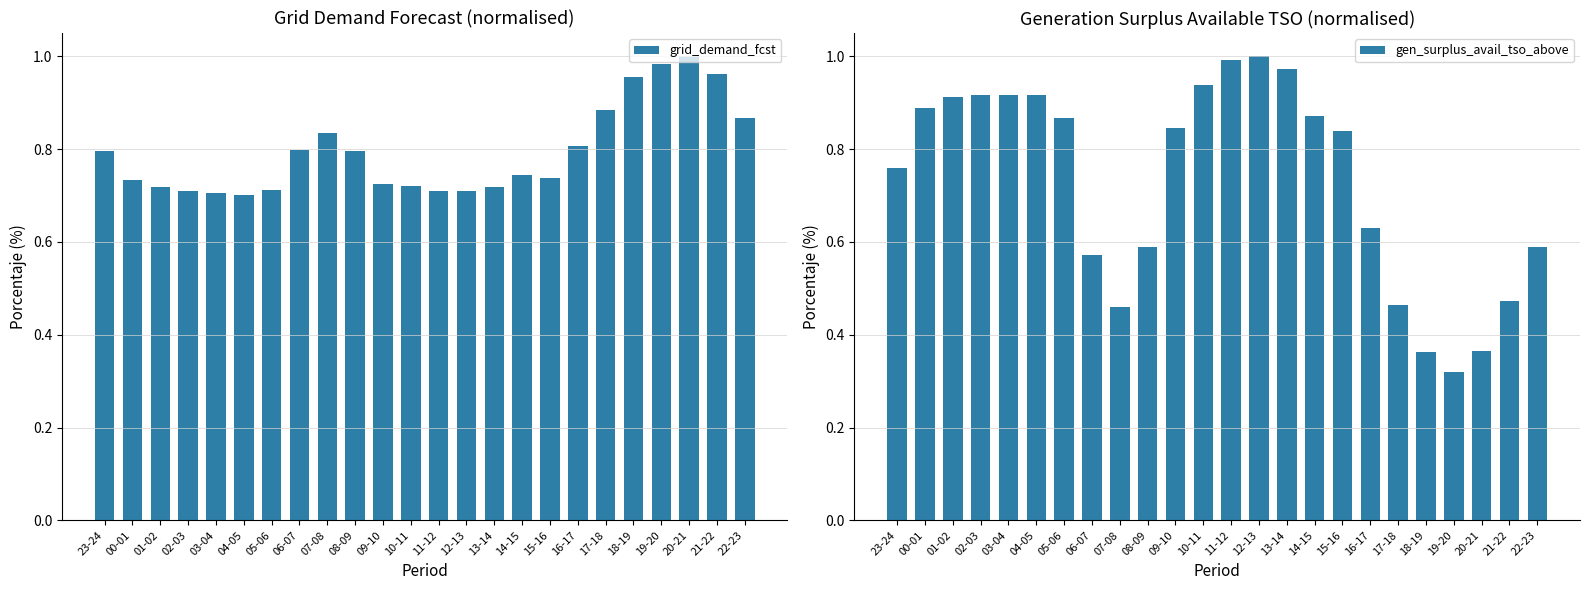

What is the value of the grid_demand_fcst bar at the 16th from the left?

0.7